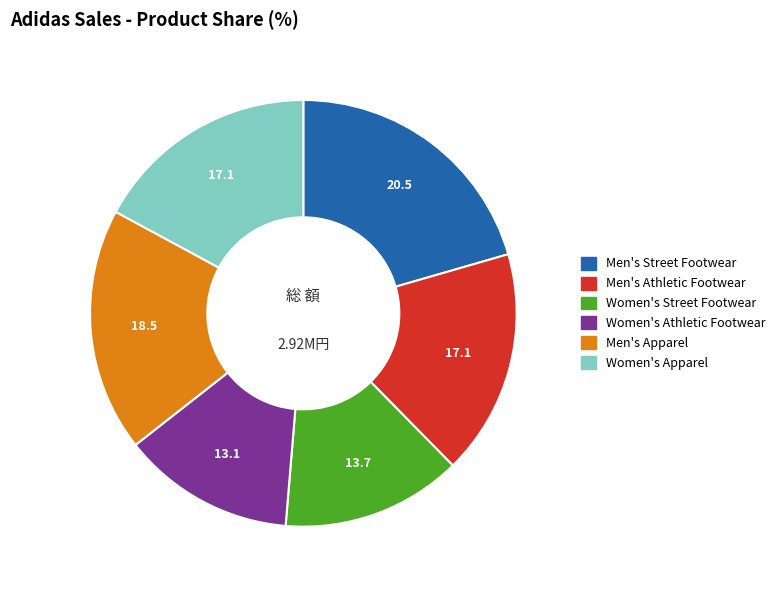

How many slices are in this pie chart?

6